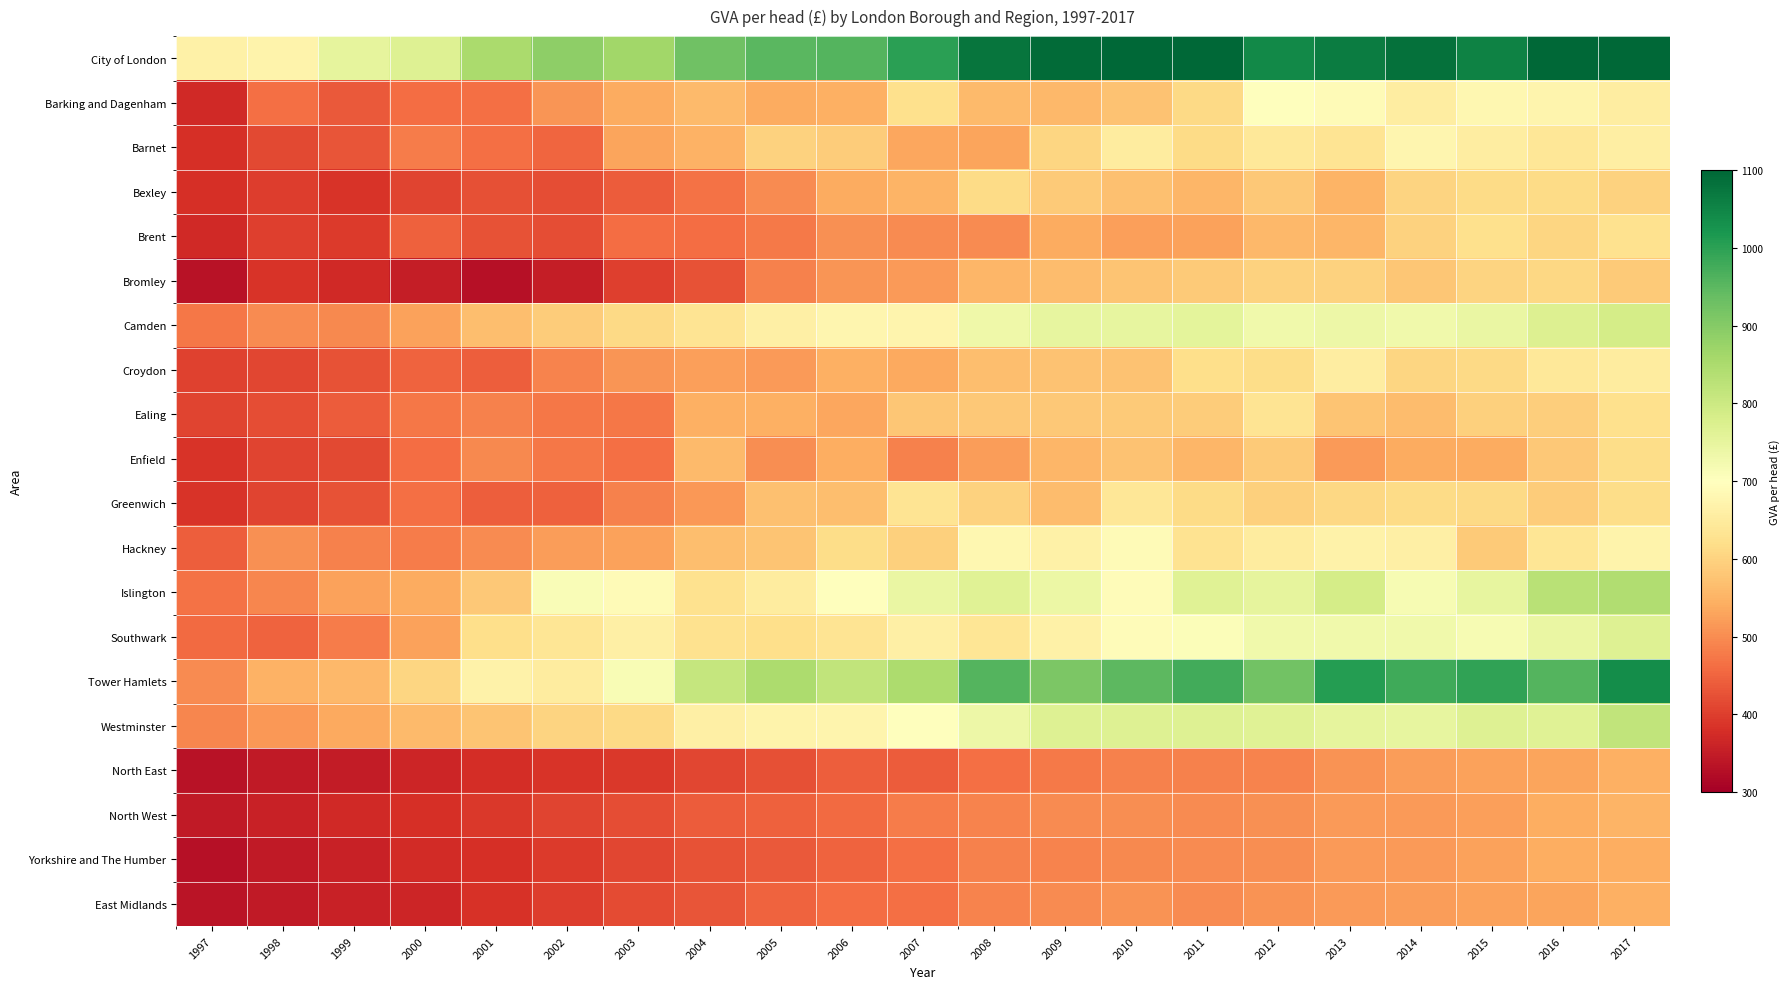

At which category is the sum across all series the highest?

2017